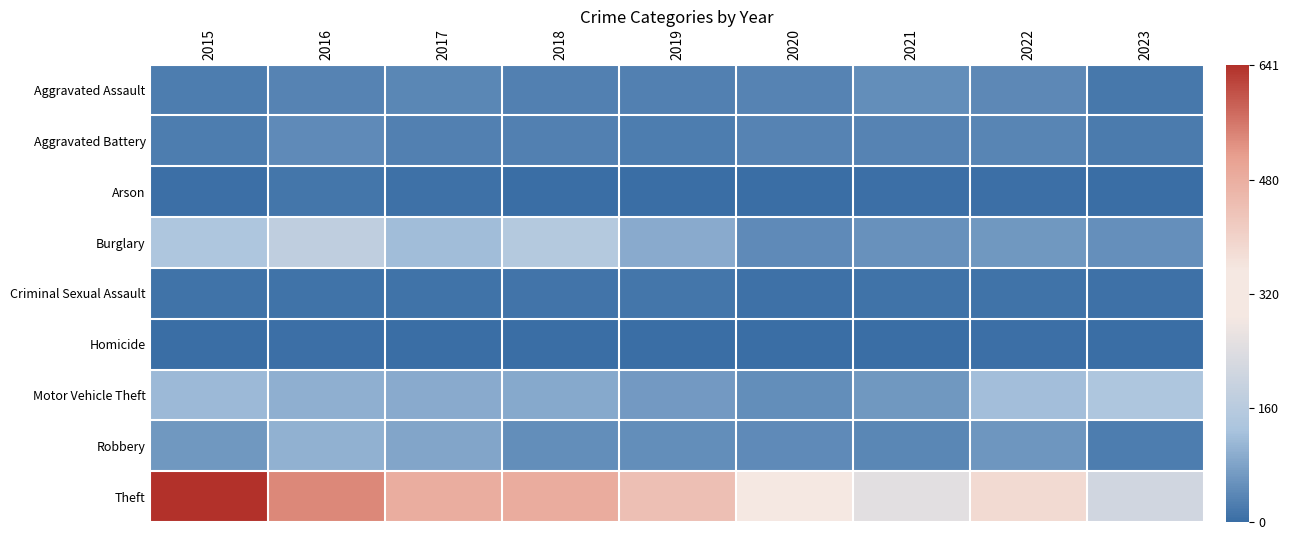

At 2022, list the series in order from largest to smallest.

Theft, Motor Vehicle Theft, Burglary, Robbery, Aggravated Assault, Aggravated Battery, Criminal Sexual Assault, Arson, Homicide